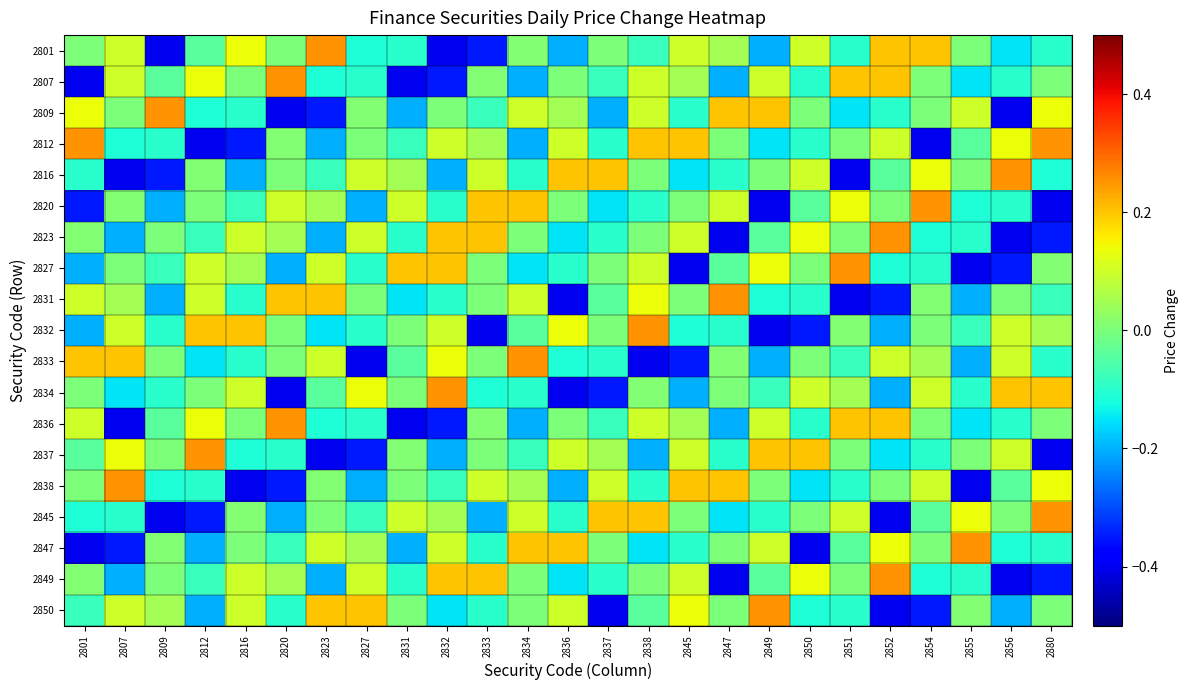

Between 2850 and 2827, which is larger?

2850